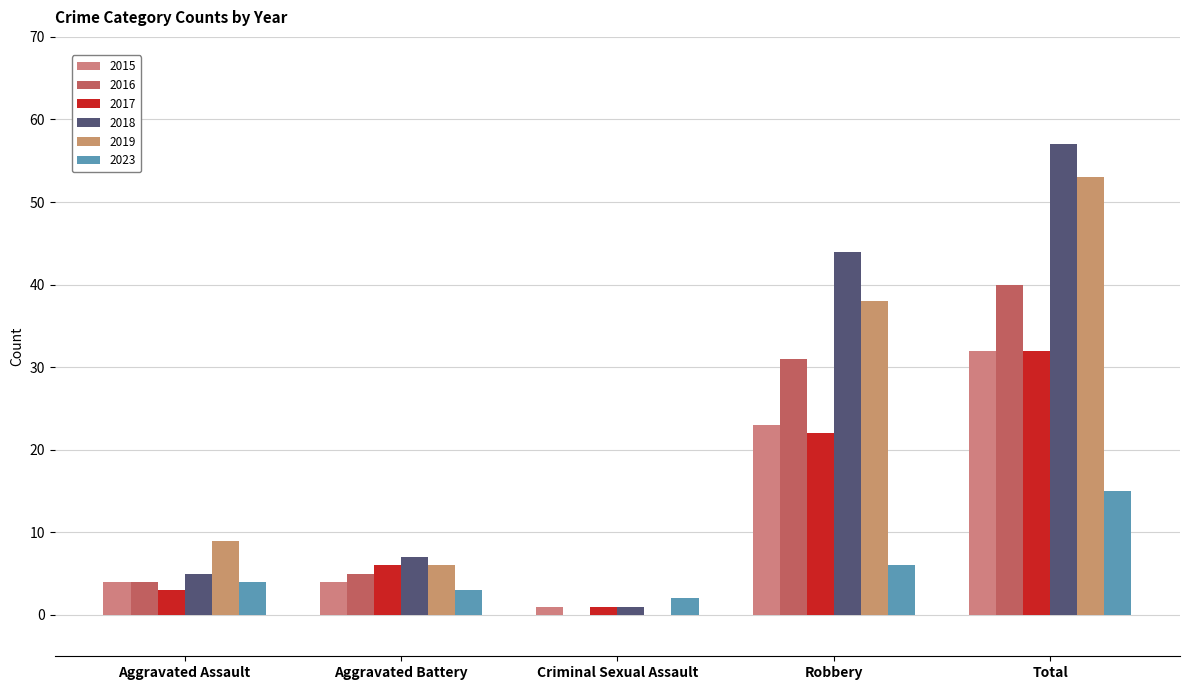

How many groups of bars are there?

5